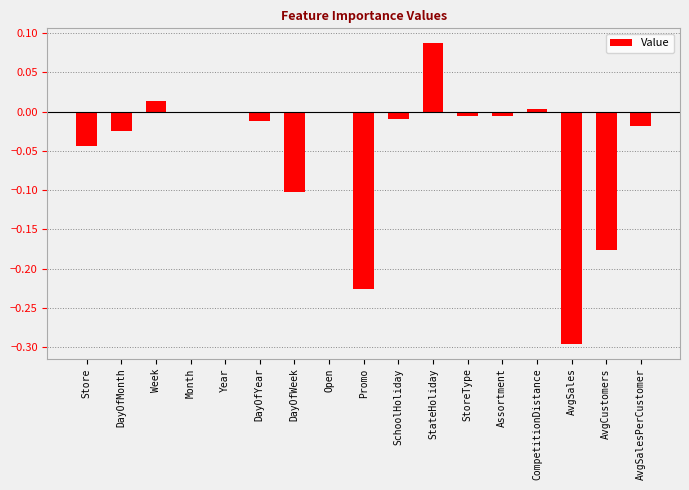

Which has a higher value, CompetitionDistance or DayOfYear?

CompetitionDistance